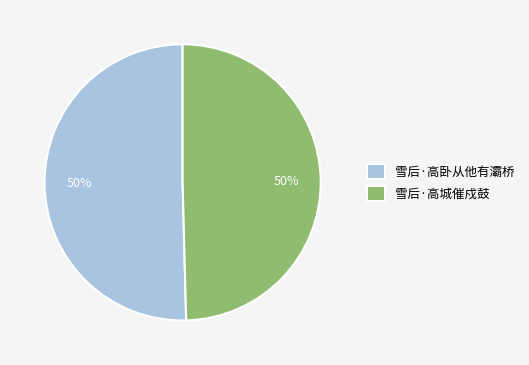

Is it true that 雪后·高卧从他有灞桥 is 55% of the pie?

False